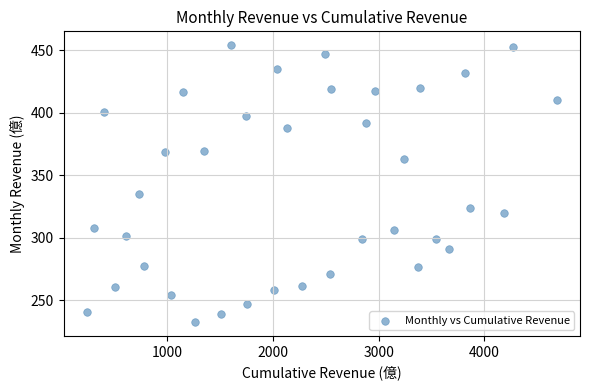

What Y value in the scatter plot is closest to 343?

335.2